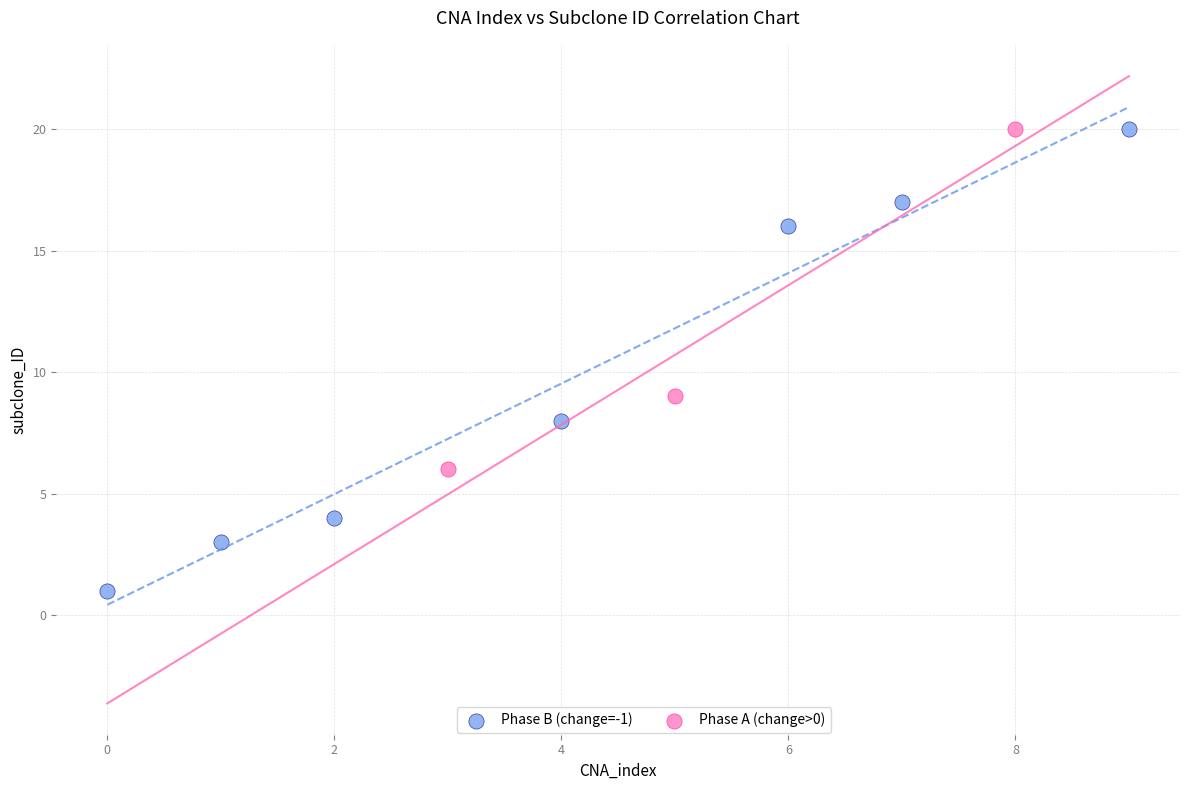

What are all the series names shown in the legend?

Phase B (change=-1), Phase A (change>0)